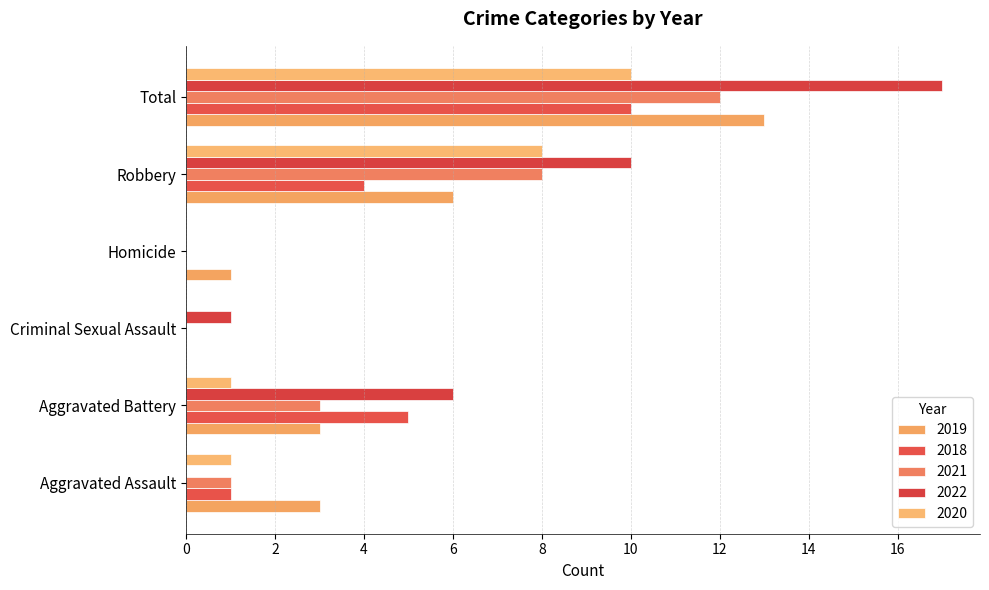

At which category is the sum across all series the highest?

Total